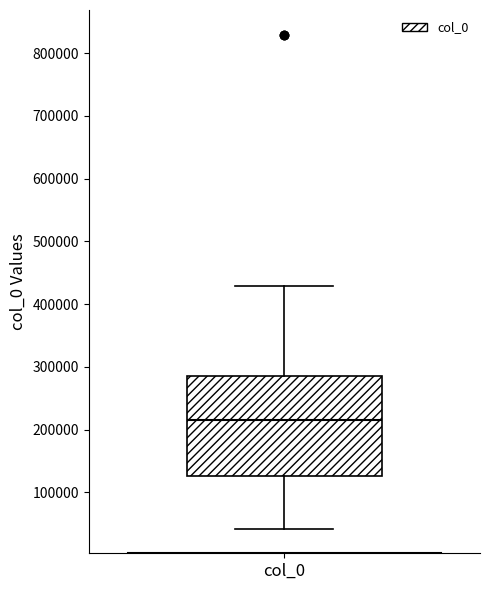

Transcribe this box plot: give where the median line is, the range the box spans, and where the two whiskers end, as read against the y-axis. The values are not printed on the chart, so give them approximately, as read against the axis.

median 220000, box 130000 to 290000, whiskers 40000 to 430000